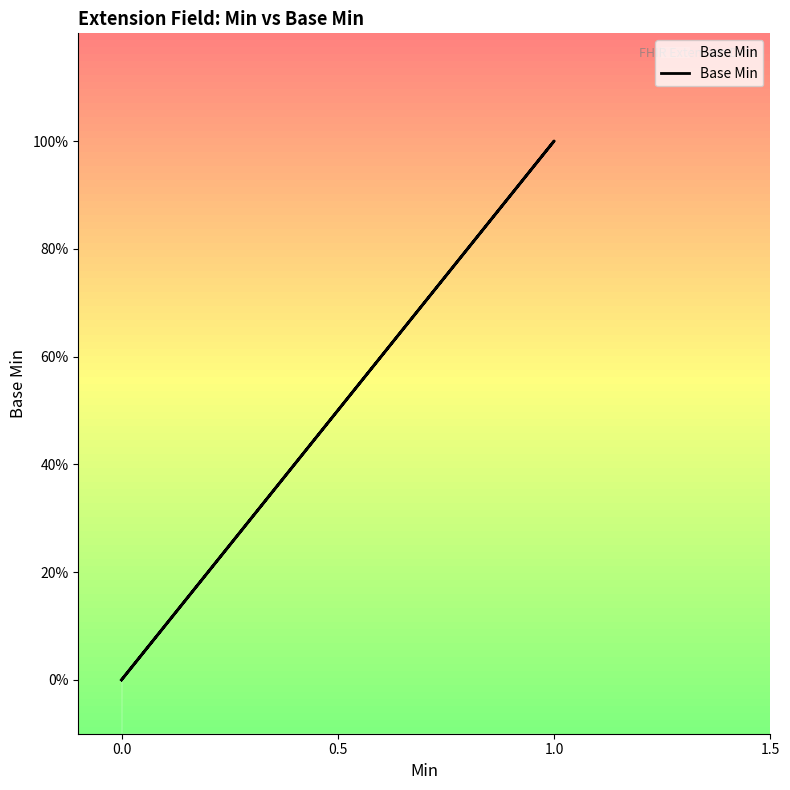

Between 1.0 and 0.0, which is larger?

1.0